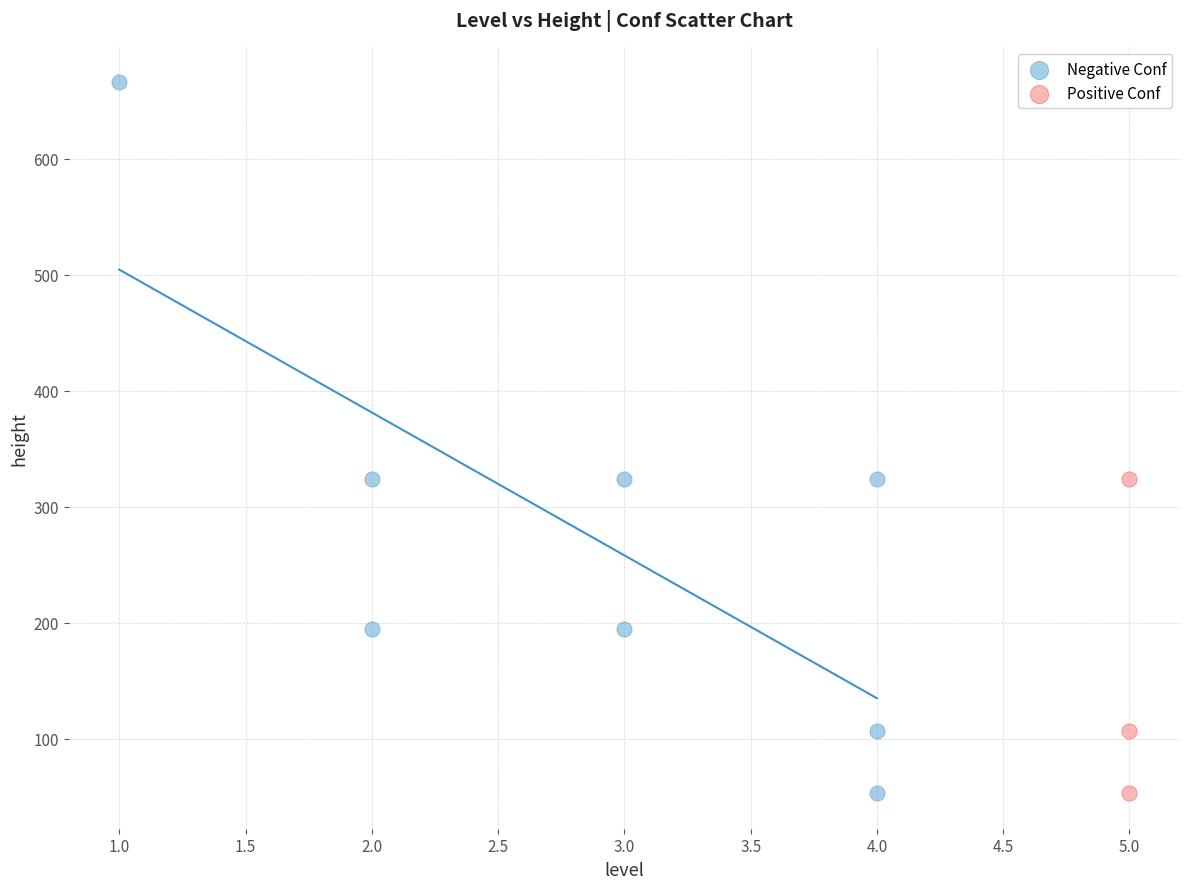

Which series has the largest Y range (max minus min)?

Negative Conf